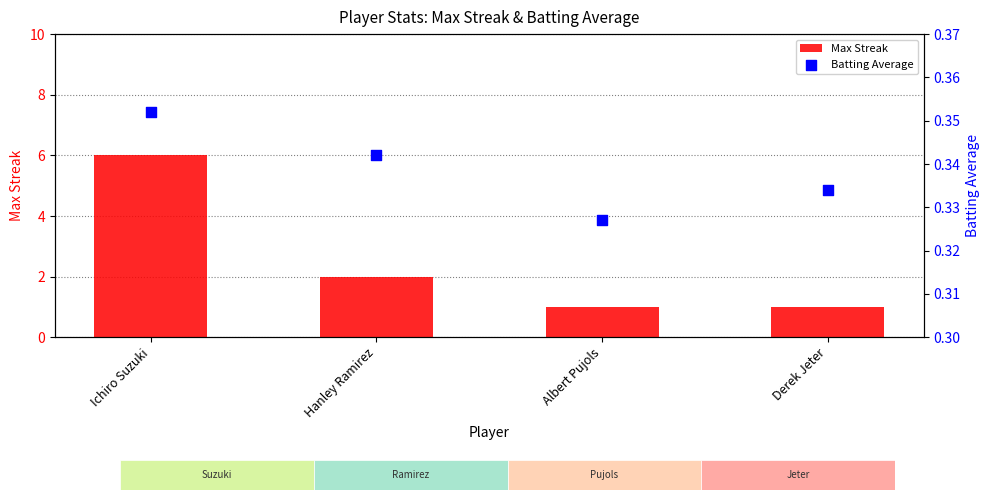

At how many categories does at least one series exceed 2?

1